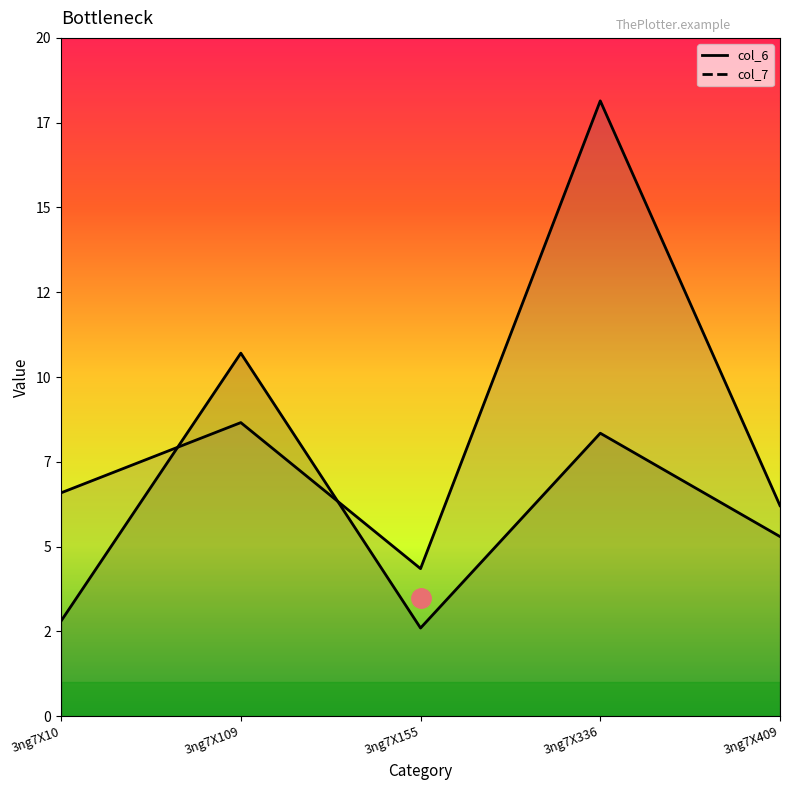

The col_6 series shows 3.7 at 3ng7X155. True or false?

False